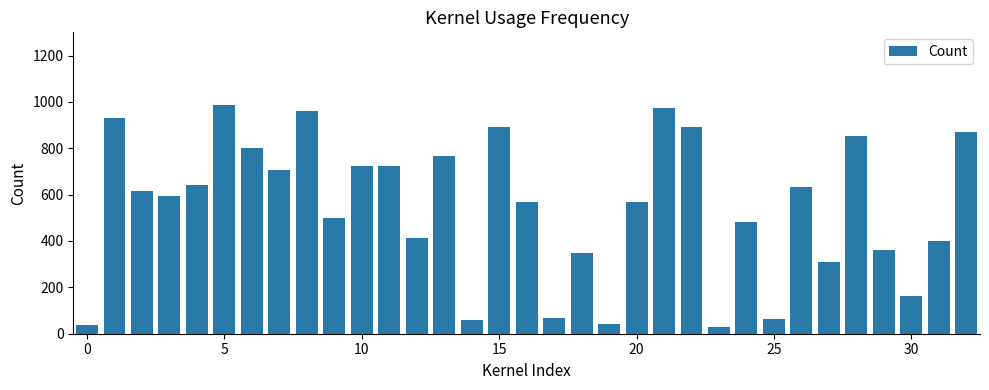

What is the minimum value shown in the chart?

28.1